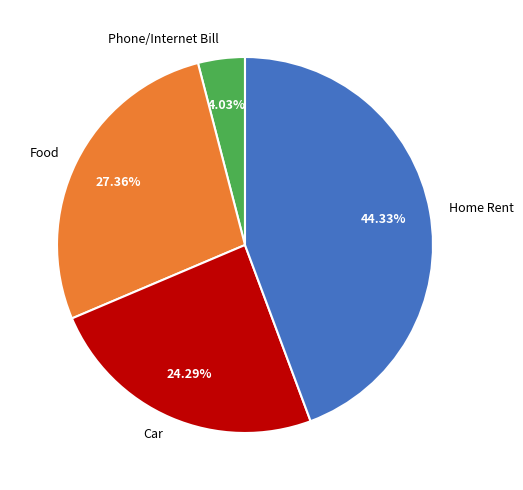

Approximately how many times larger is the value at Car compared to Home Rent?

0.5